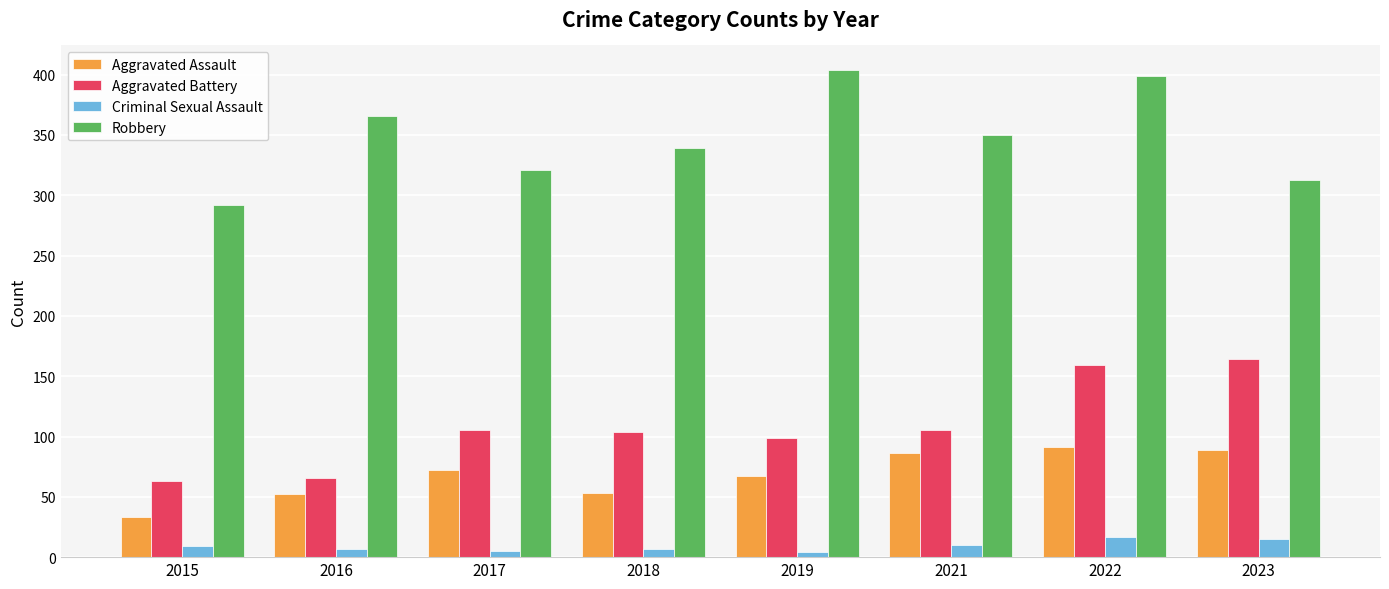

Read the Robbery value at 2019.

404